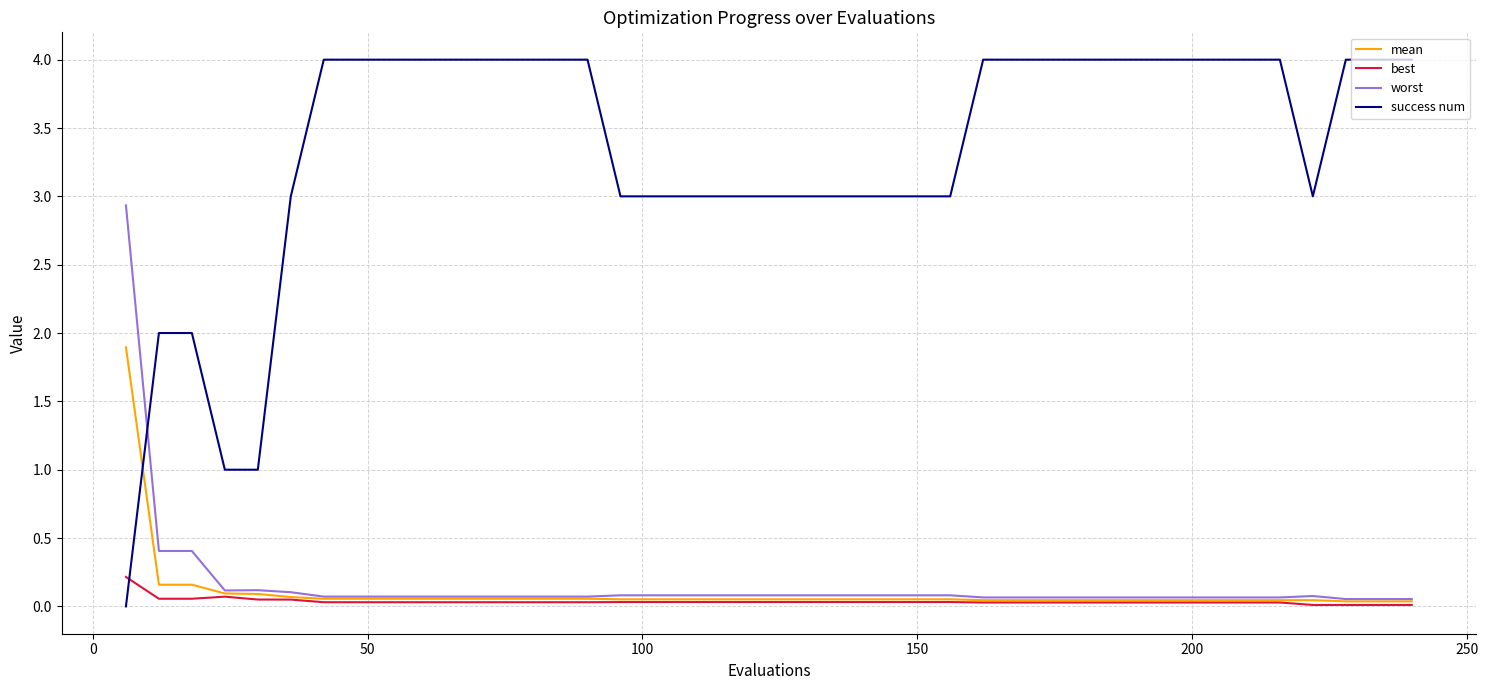

Which series has the largest total across all categories?

success num